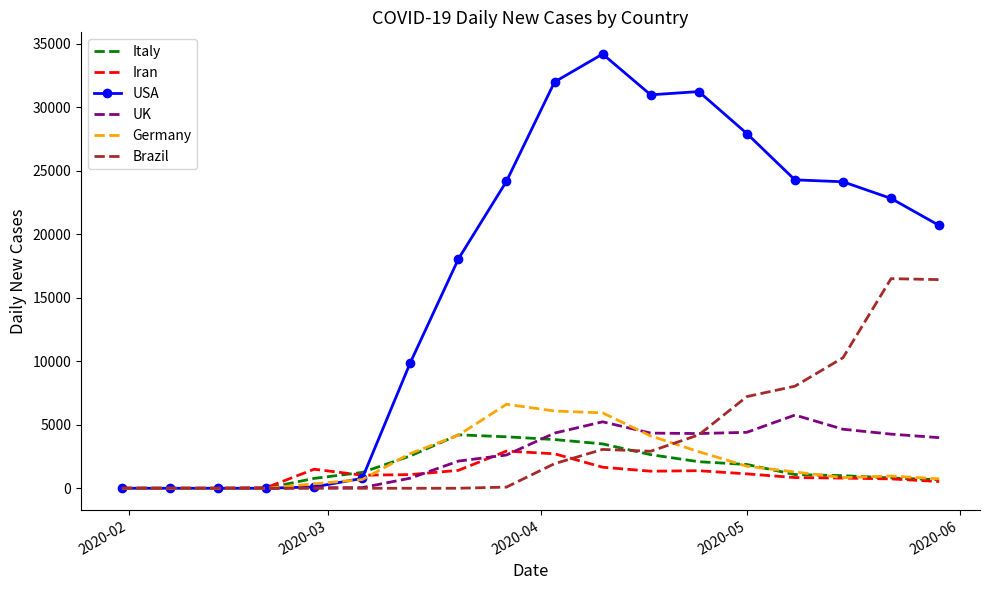

Which series has the largest total across all categories?

USA